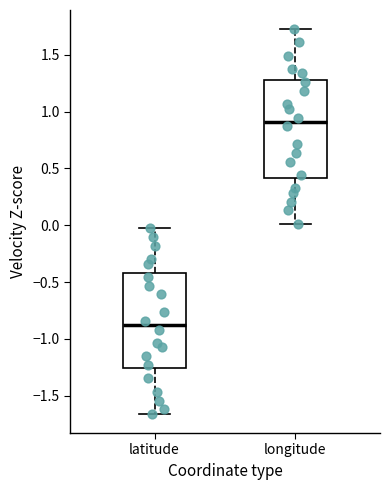

Where is the upper edge of the box for latitude on the y-axis? The values are not printed on the chart, so give them approximately, as read against the axis.

-0.40